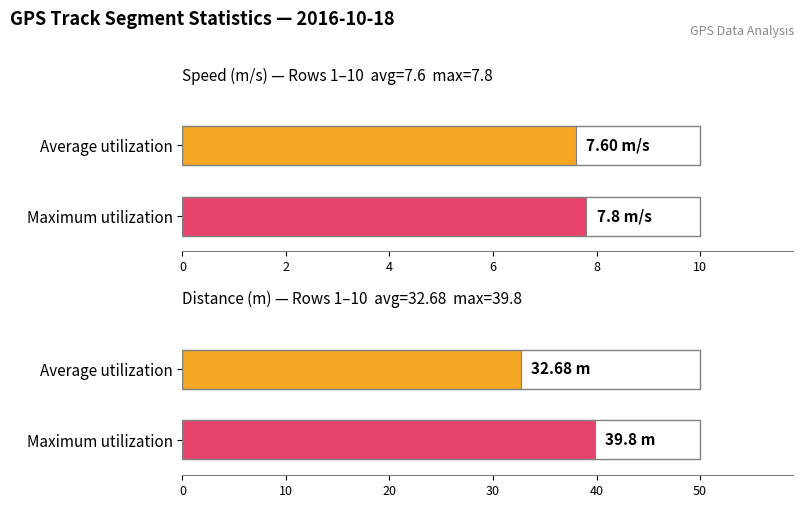

The Maximum utilization series shows 12.2 at 10:07. True or false?

False